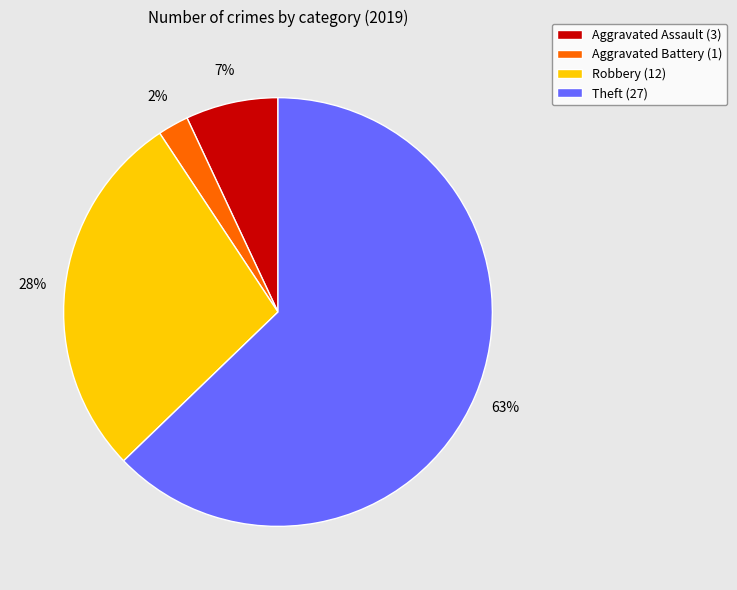

To the nearest percent, what portion does Theft represent?

63%